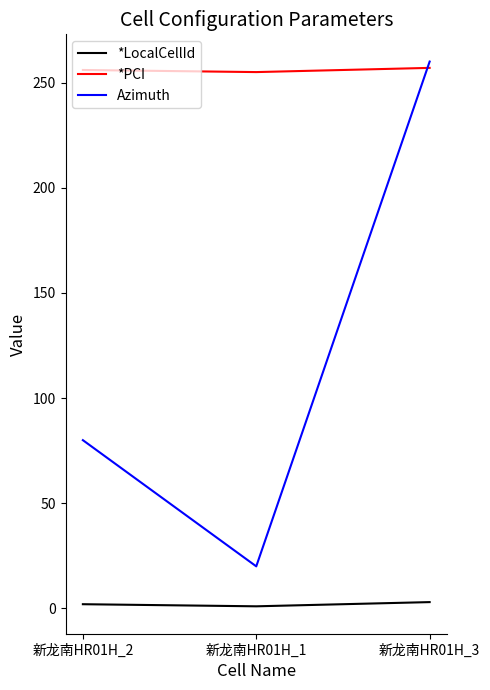

Rank the series at 新龙南HR01H_2 from lowest to highest value.

*LocalCellId, Azimuth, *PCI